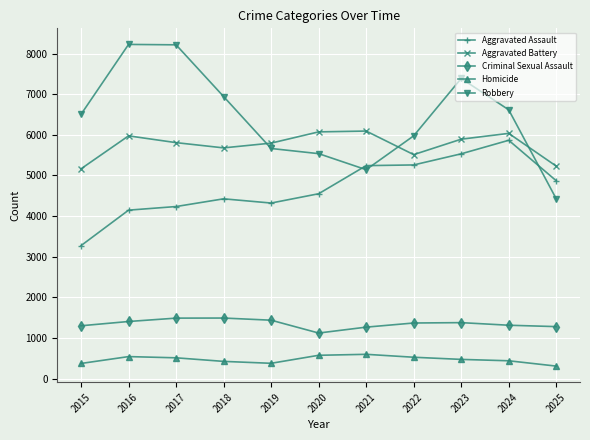

At how many categories does at least one series exceed 1798?

11